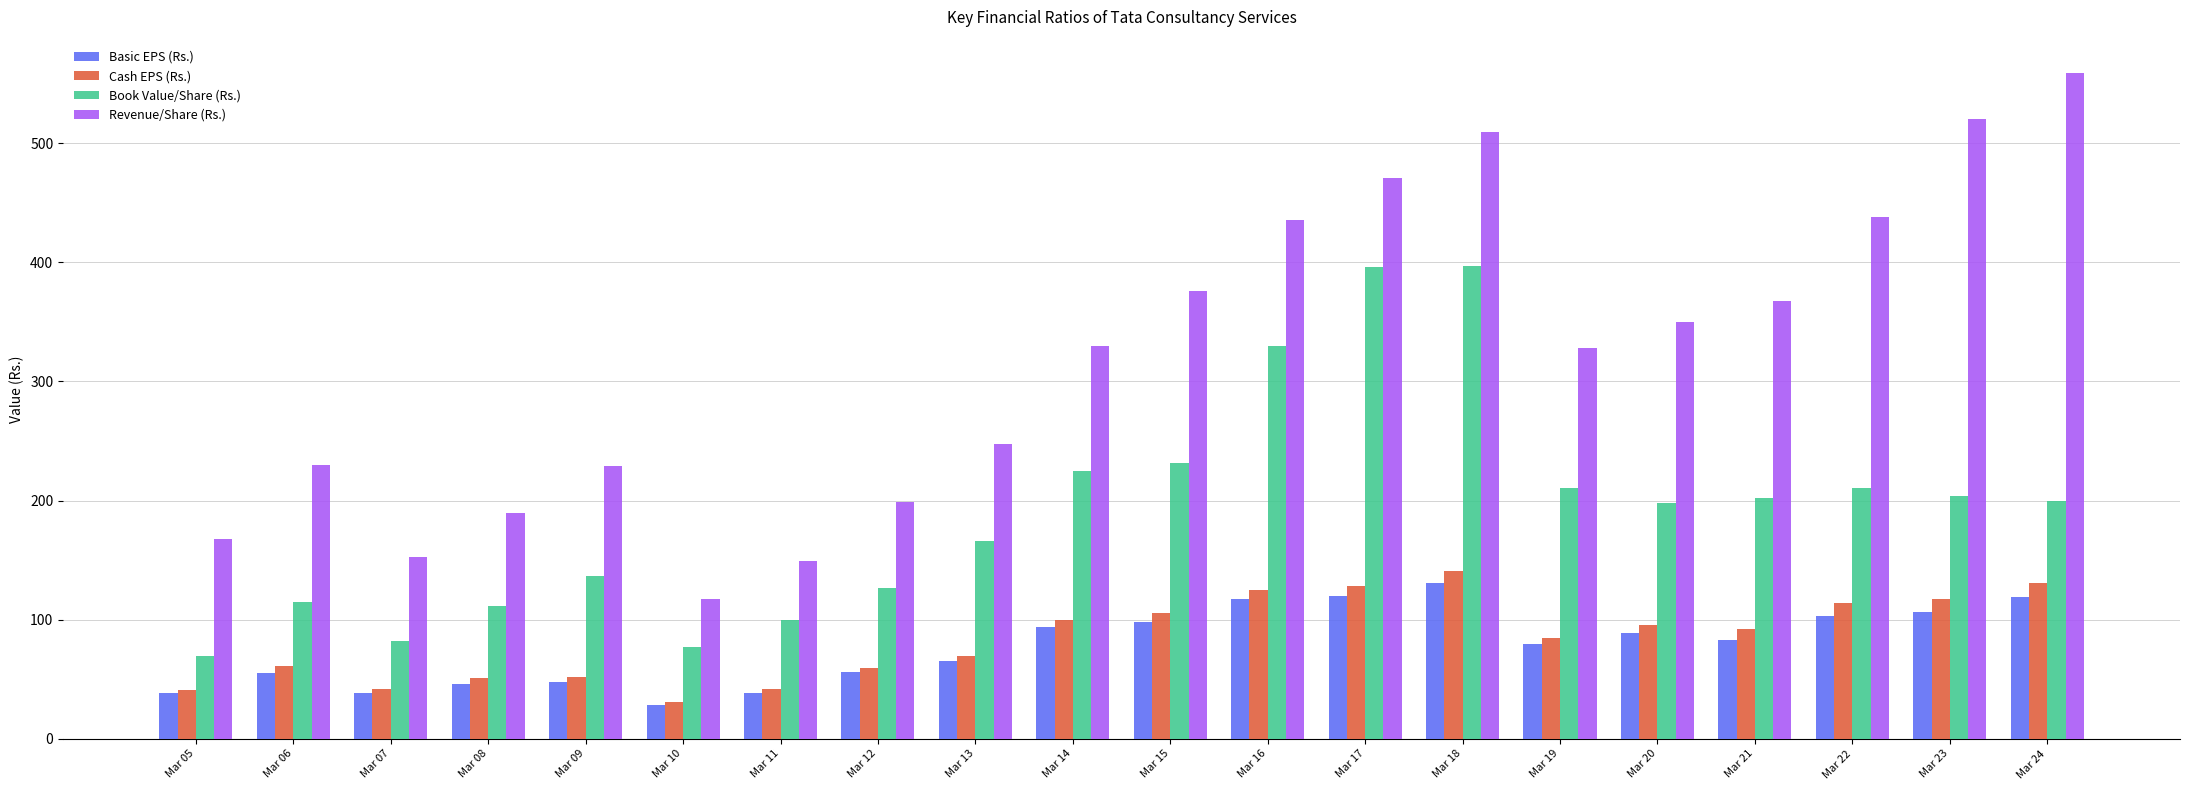

What are all the series names shown in the legend?

Basic EPS (Rs.), Cash EPS (Rs.), Book Value/Share (Rs.), Revenue/Share (Rs.)